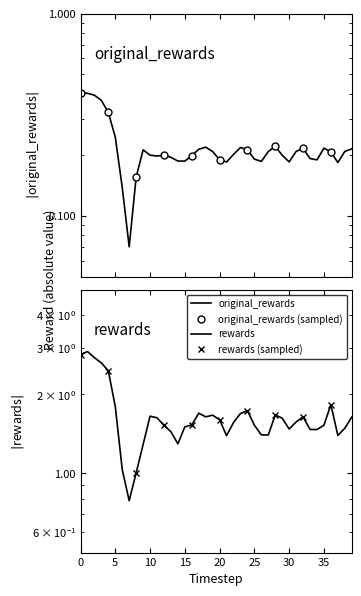

Which series has the largest range (max minus min)?

rewards